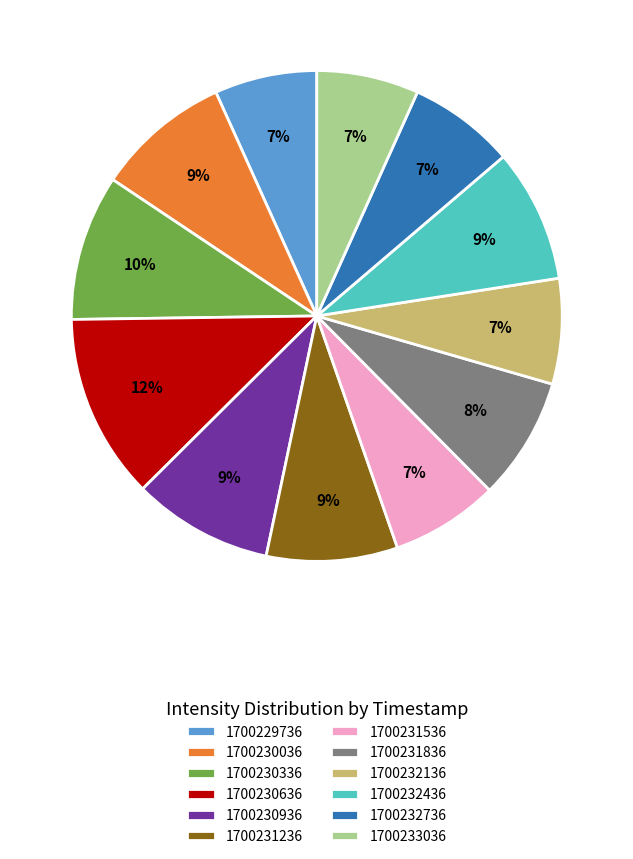

To the nearest percent, what percentage of the pie is 1700229736?

7%